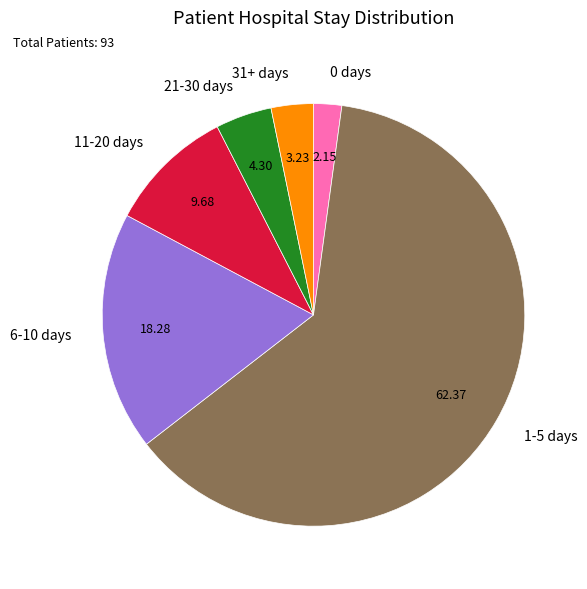

Does 0 days represent more than half of the total?

No